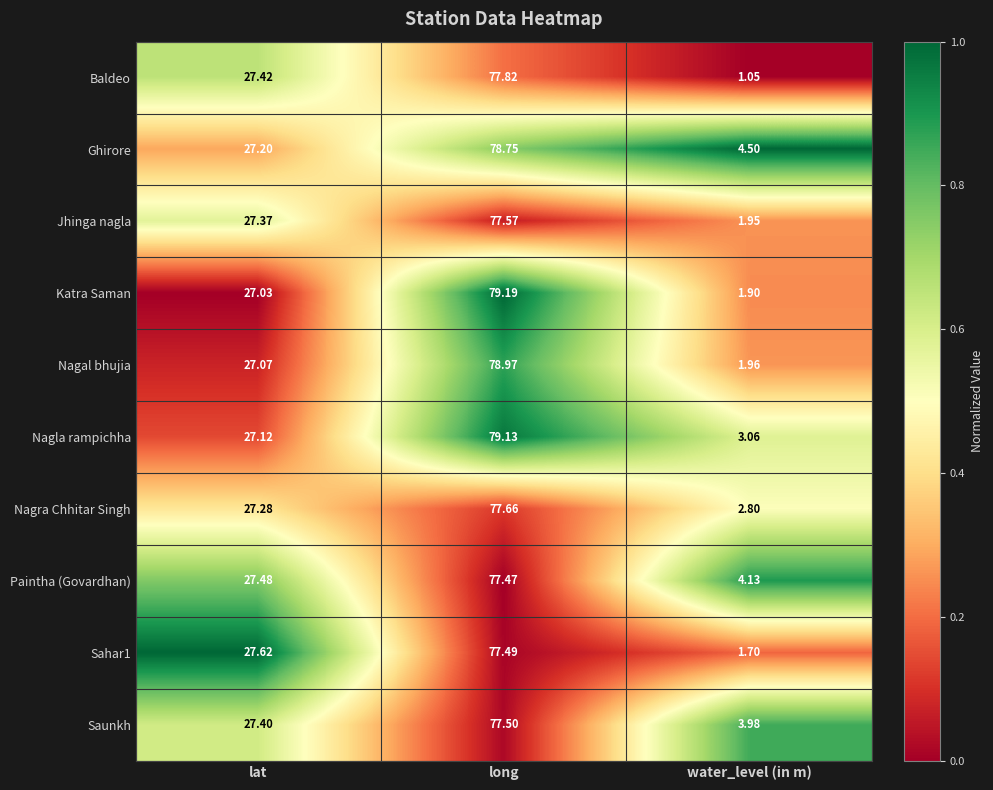

Is the value of Katra Saman at lat greater than the value of Nagra Chhitar Singh at lat?

No